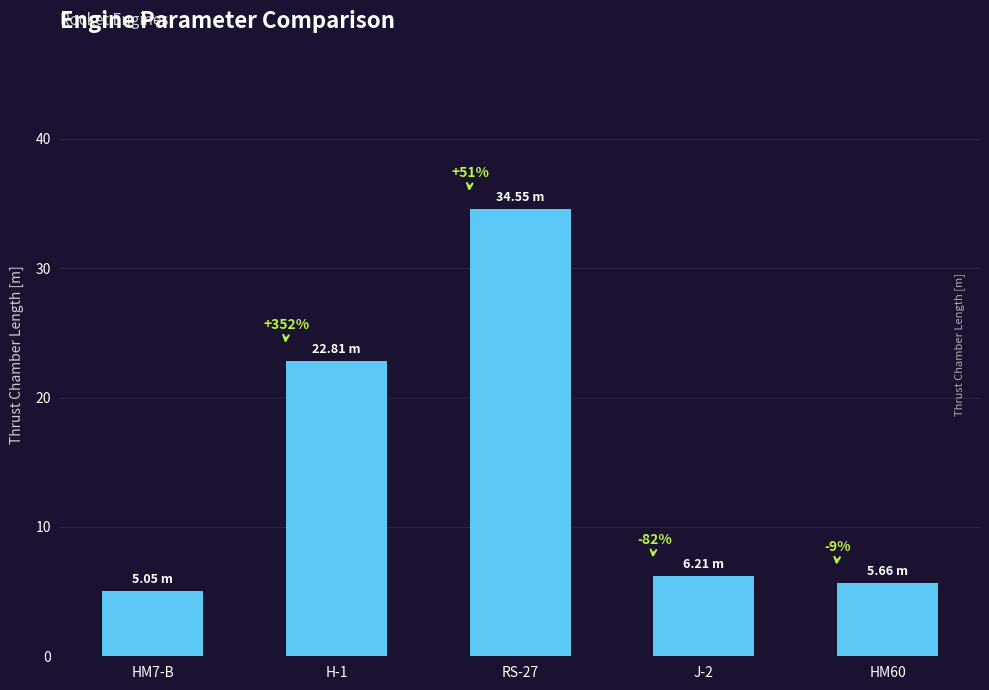

Approximately how many times larger is the value at HM60 compared to RS-27?

0.2